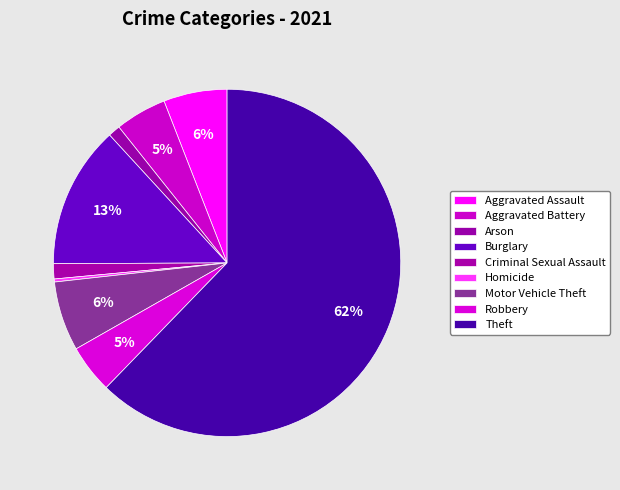

How much of the chart is everything except Arson?

98.9%